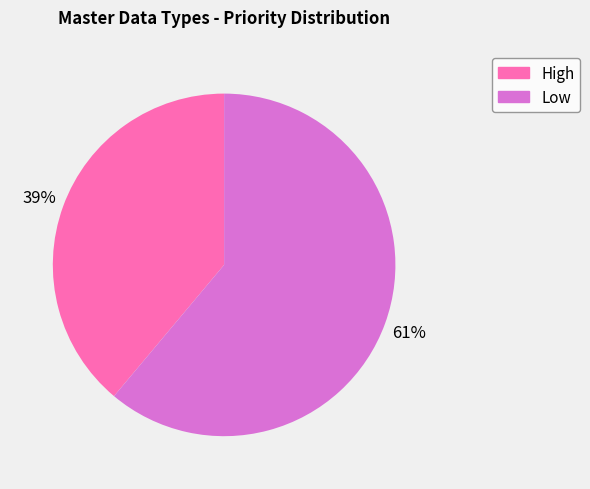

What is the majority slice?

Low